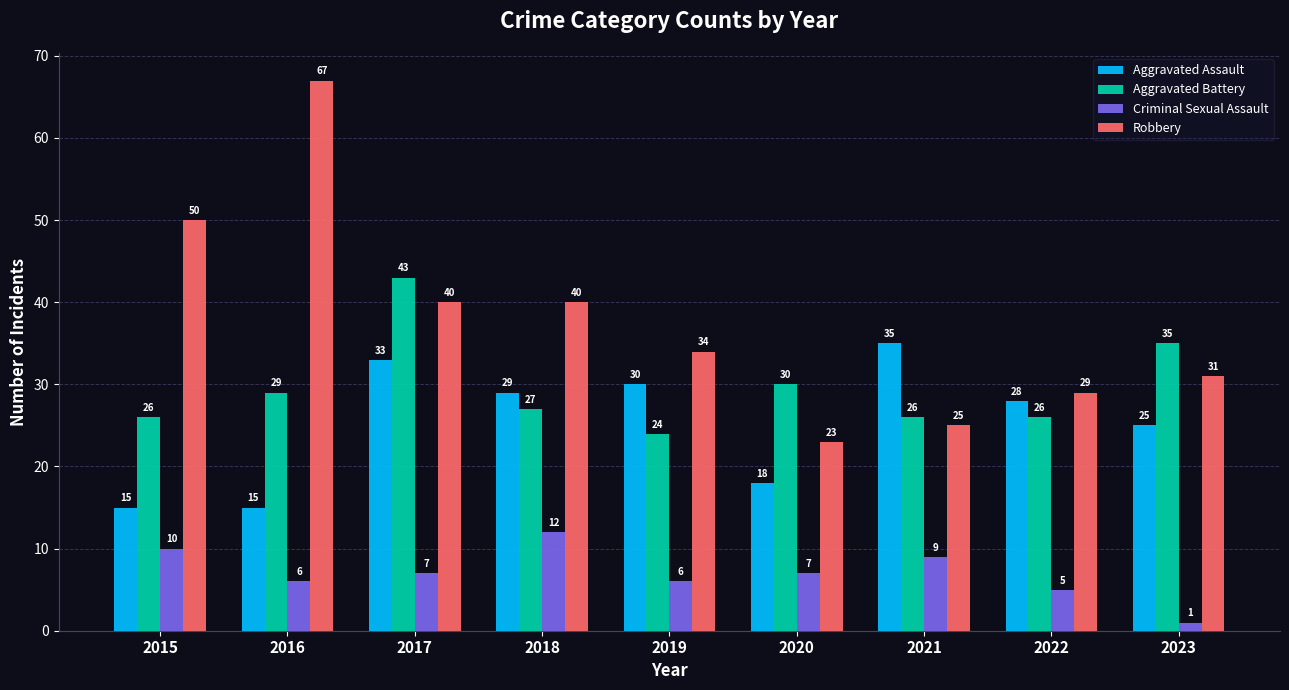

Are the bars grouped side by side (vs. stacked)?

Yes